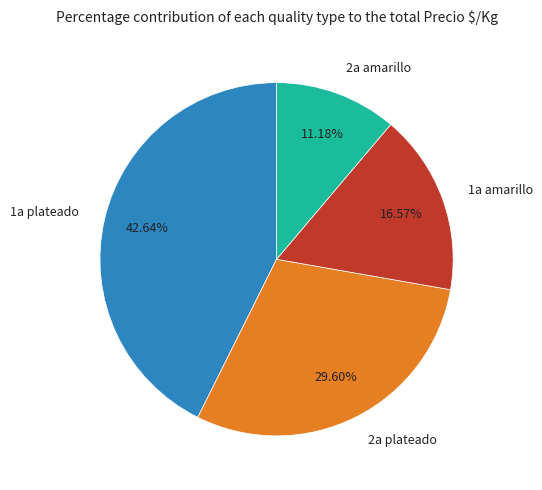

Is it true that 1a amarillo is 1% of the pie?

False